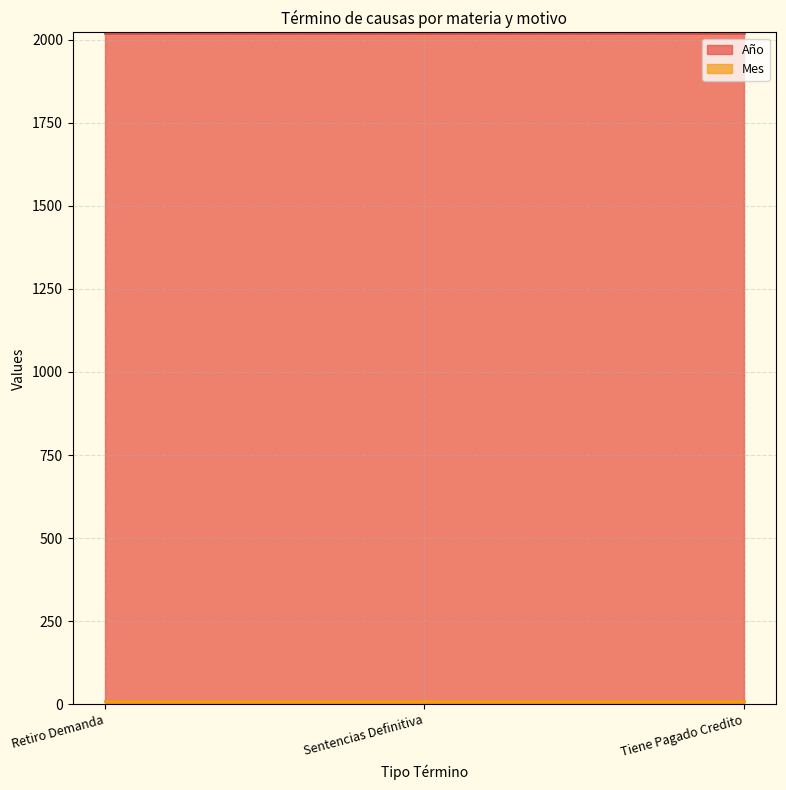

What is the maximum value for Año?

2021